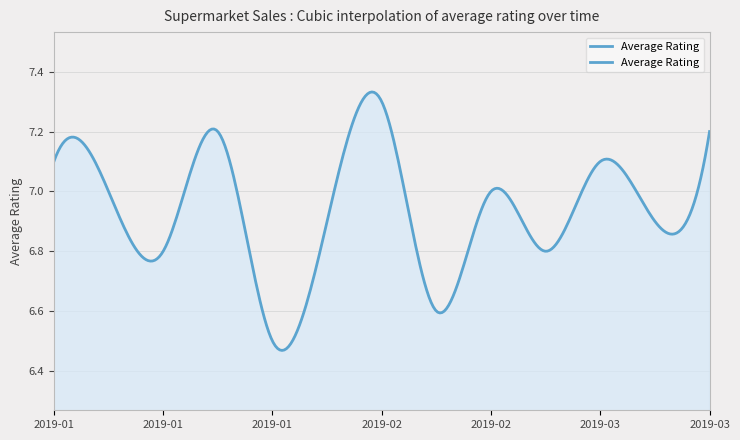

True or false: the data has more than 1 interior local peaks.

True